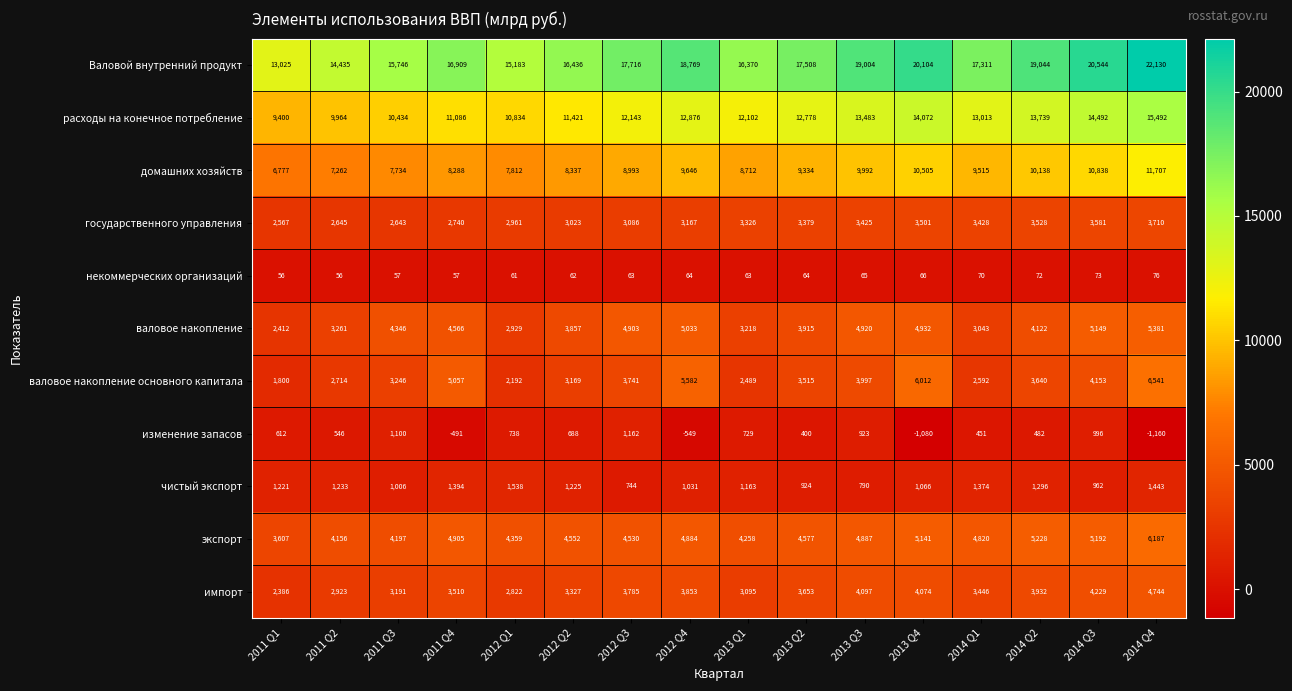

What is the difference between the second highest and minimum values in the изменение запасов series?

2260